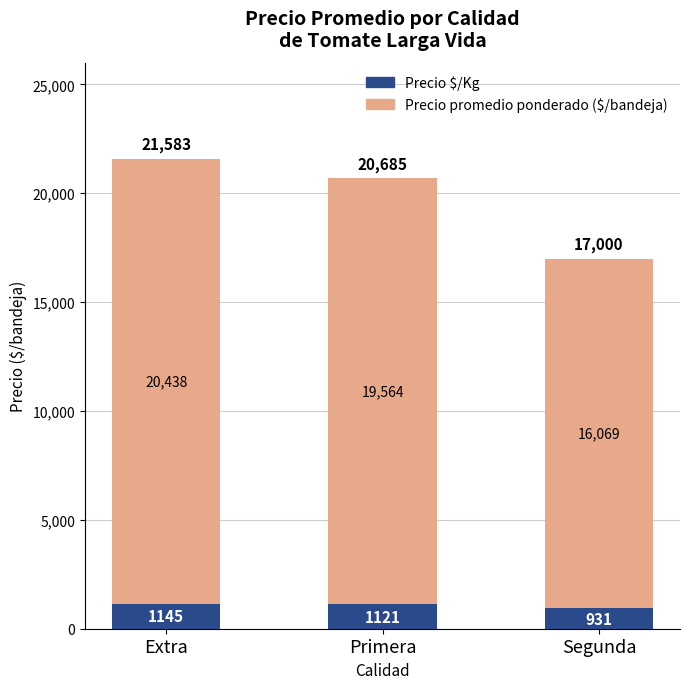

Reading left to right, what are the values for Precio $/Kg?

1145	1121	931